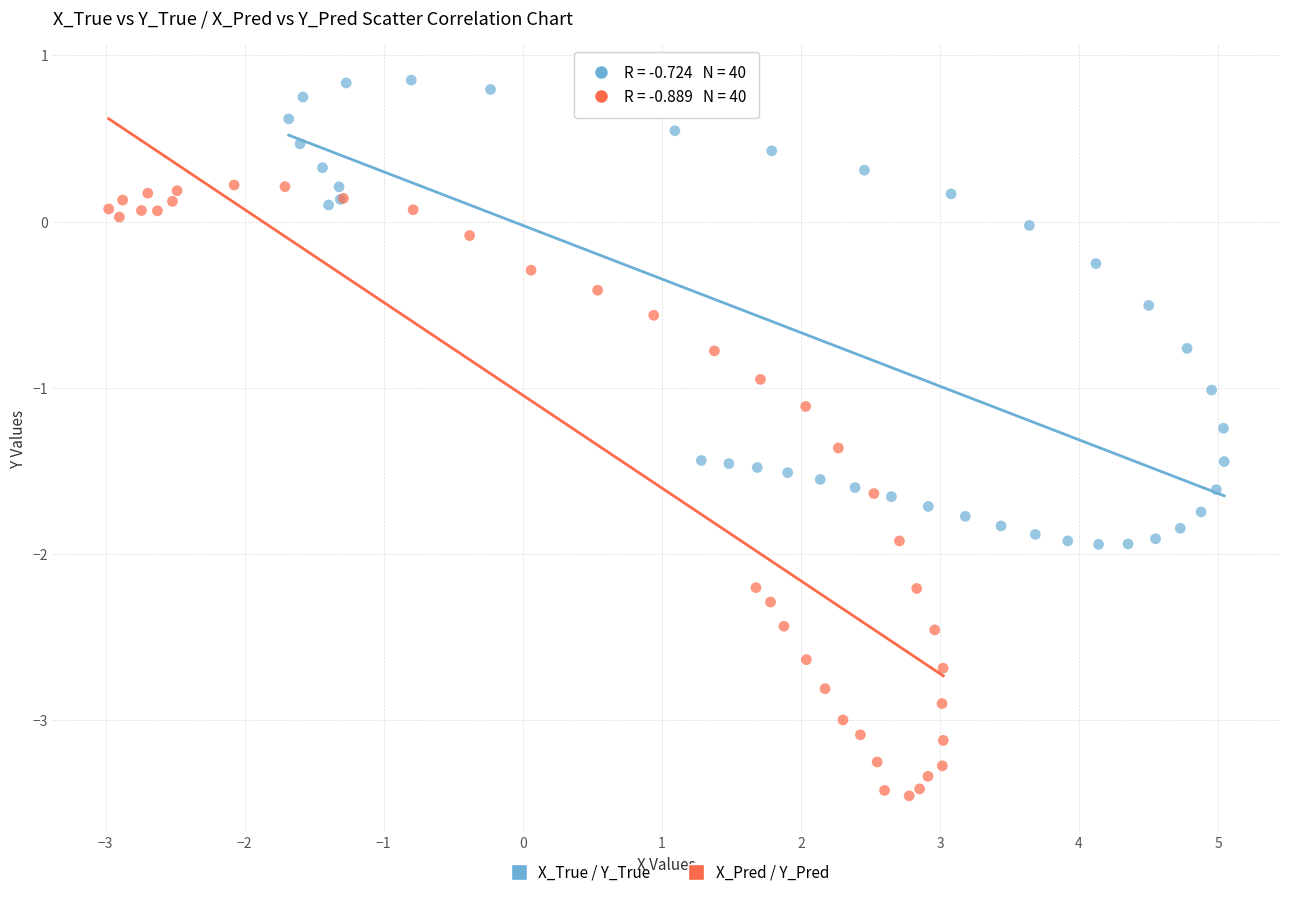

Which series contains the lowest Y value?

X_Pred / Y_Pred